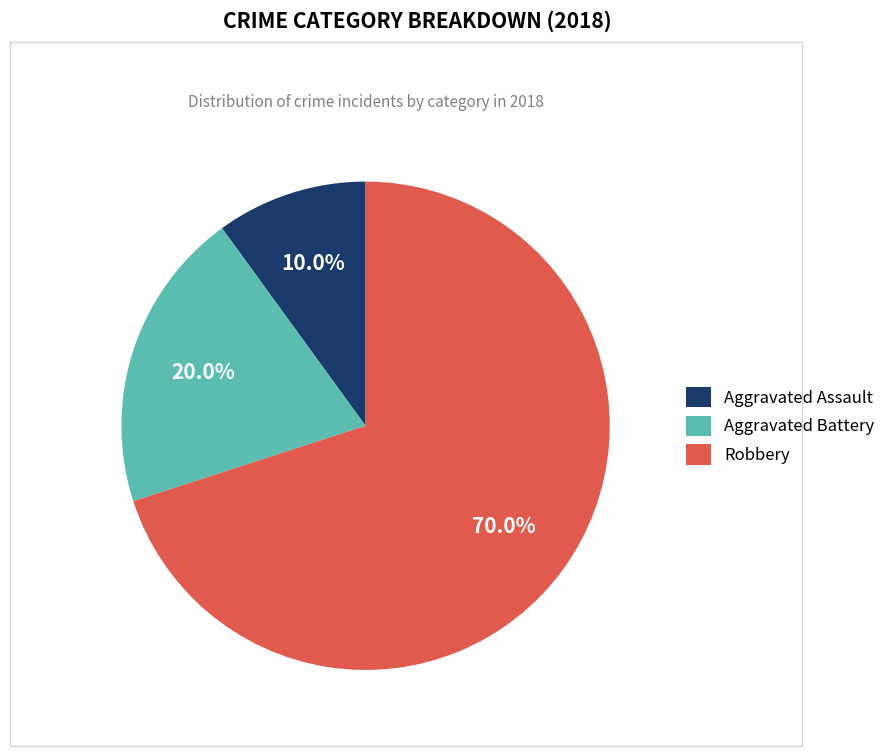

Is the sum of Aggravated Assault and Robbery greater than half?

Yes